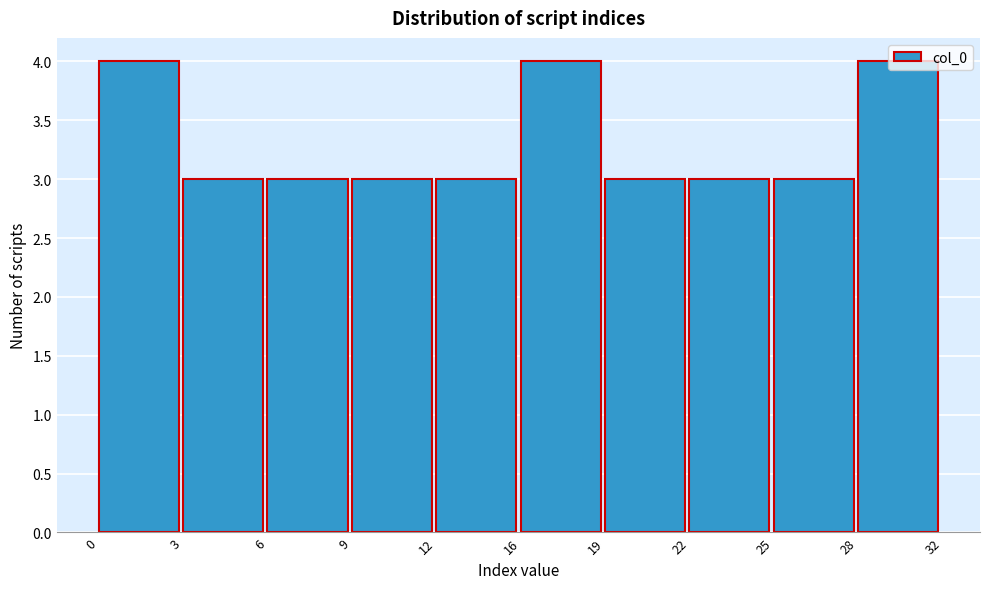

What is the value of the 5th bar from the left?

3